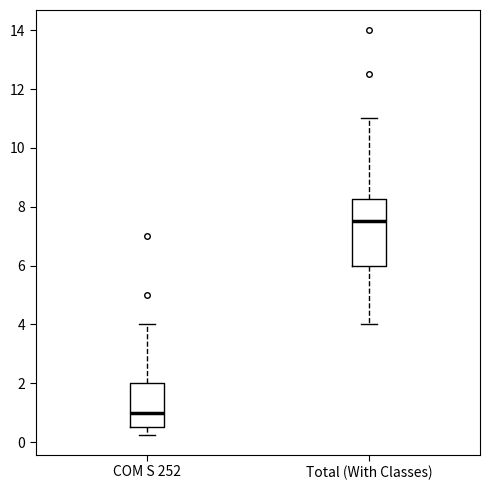

Which box has the lowest median line?

COM S 252